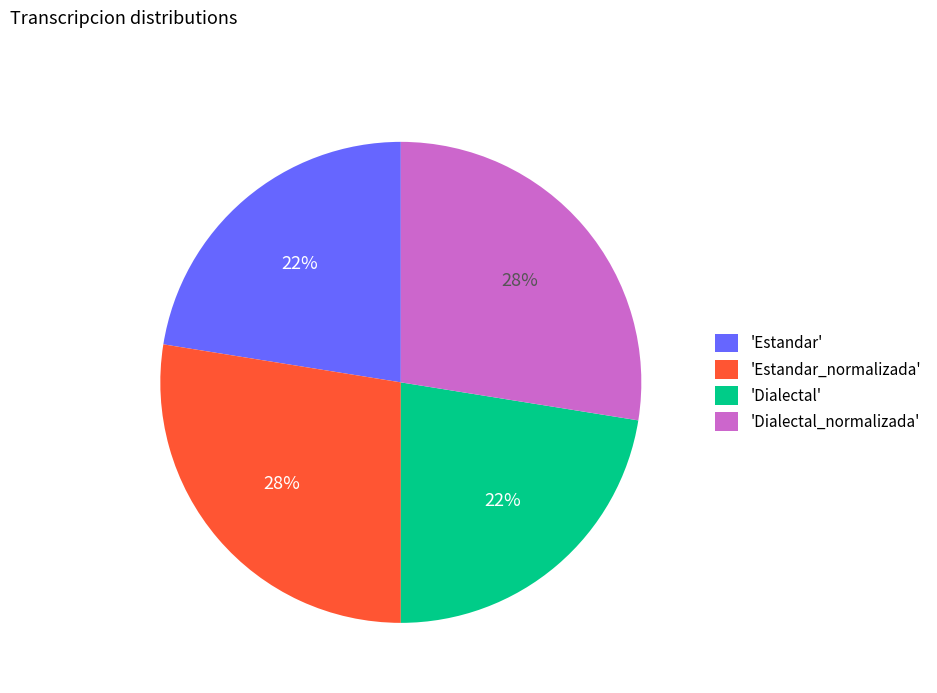

Does any single category account for the majority?

No